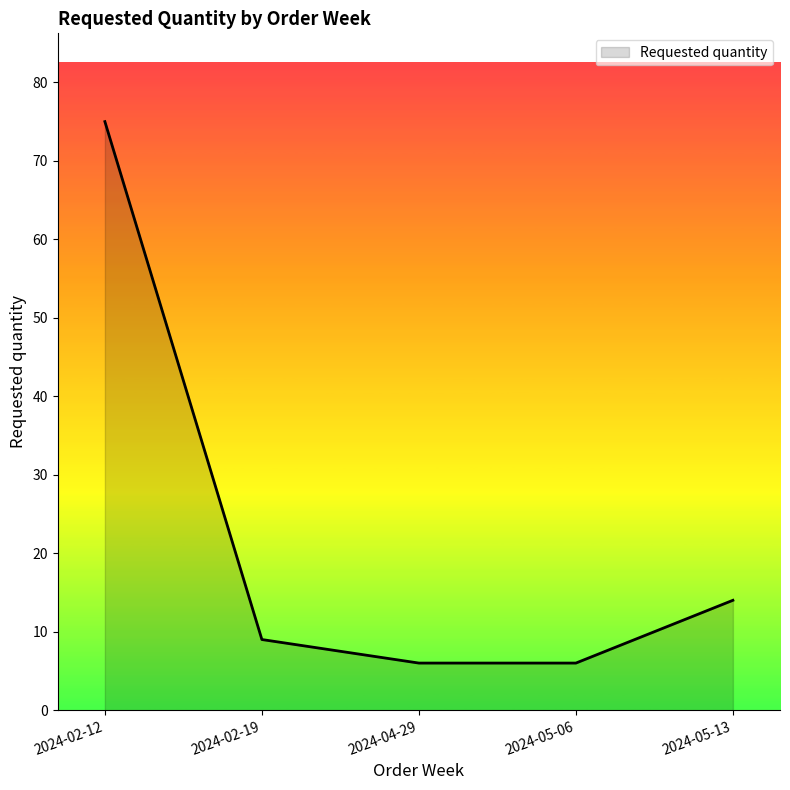

Count the number of categories in the chart.

5